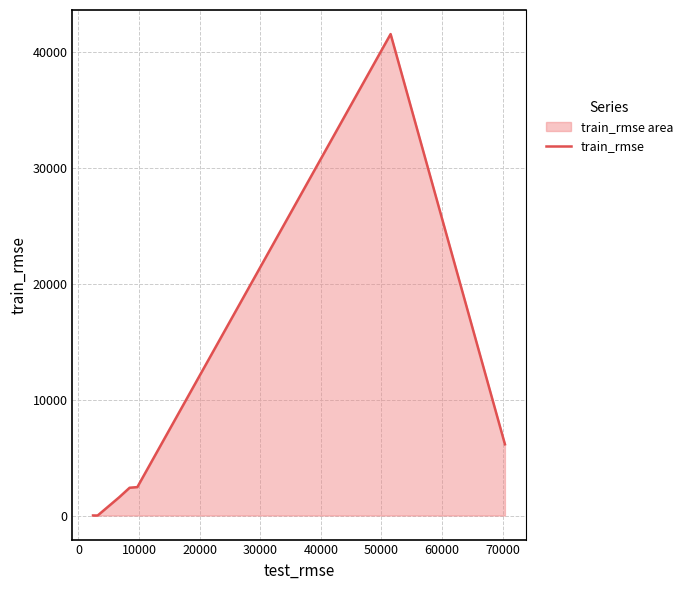

True or false: there are more than 0 points higher than both neighbors.

True